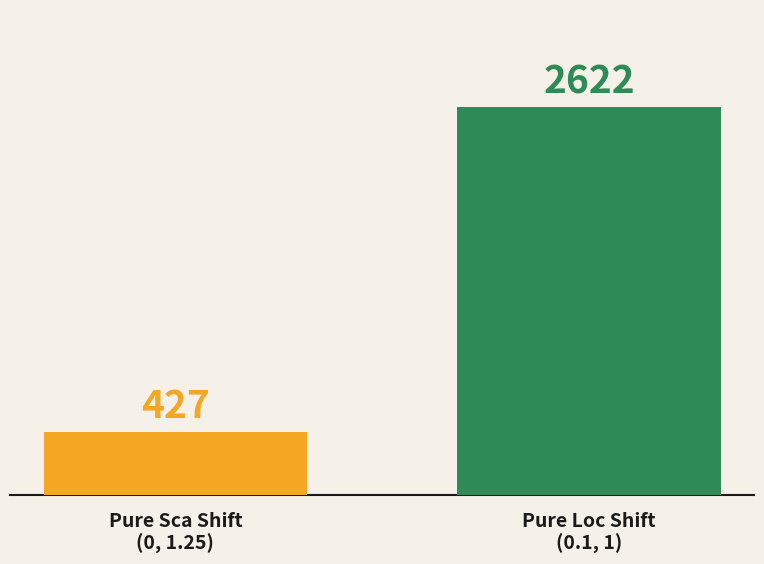

What is the value of the 2nd bar from the left?

2622